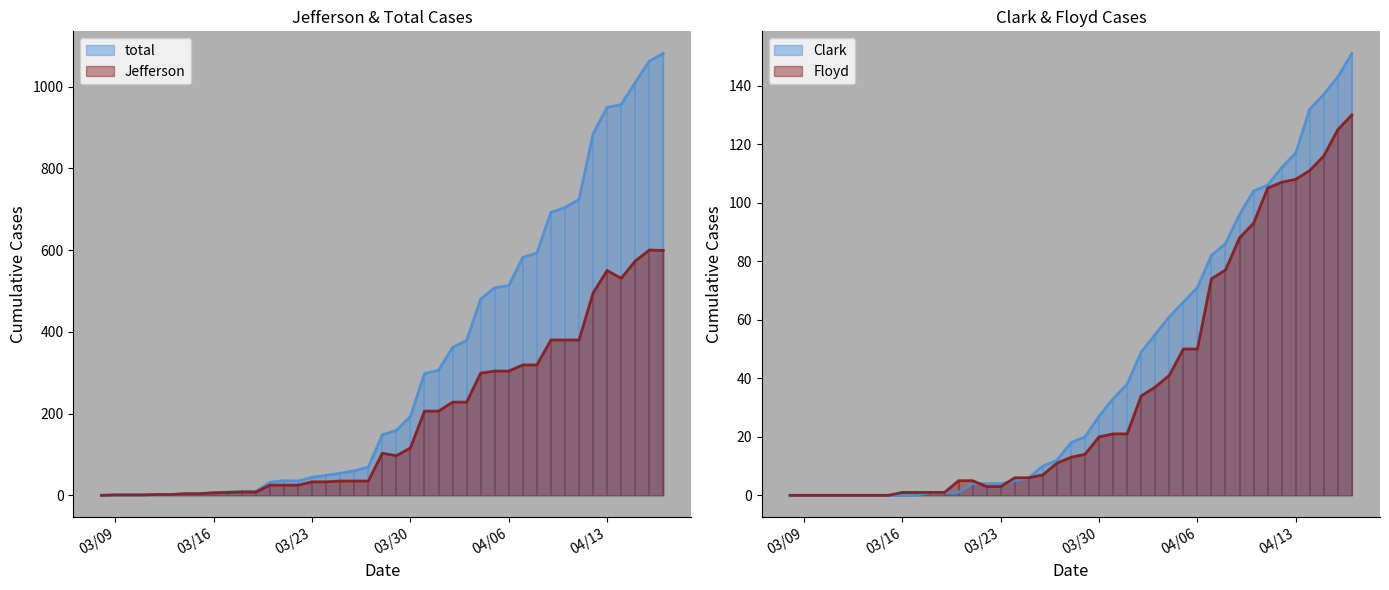

What is the difference between the maximum and minimum values in the Clark series?

151